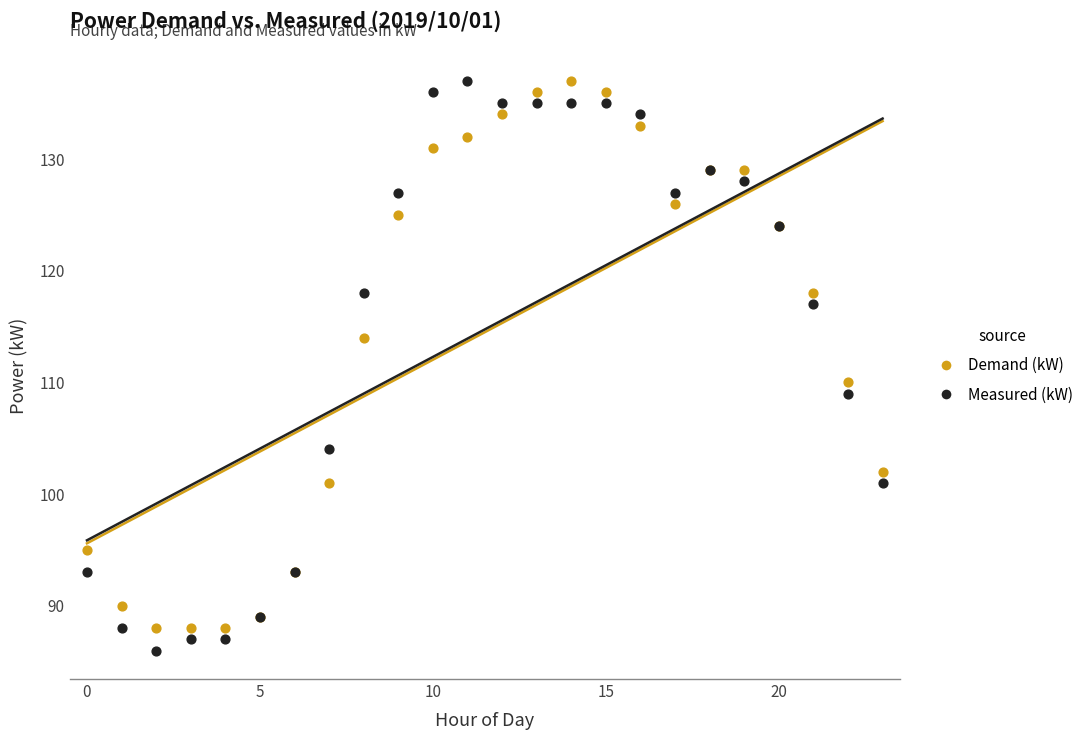

In the Measured (kW) series, what Y value is closest to 111?

109